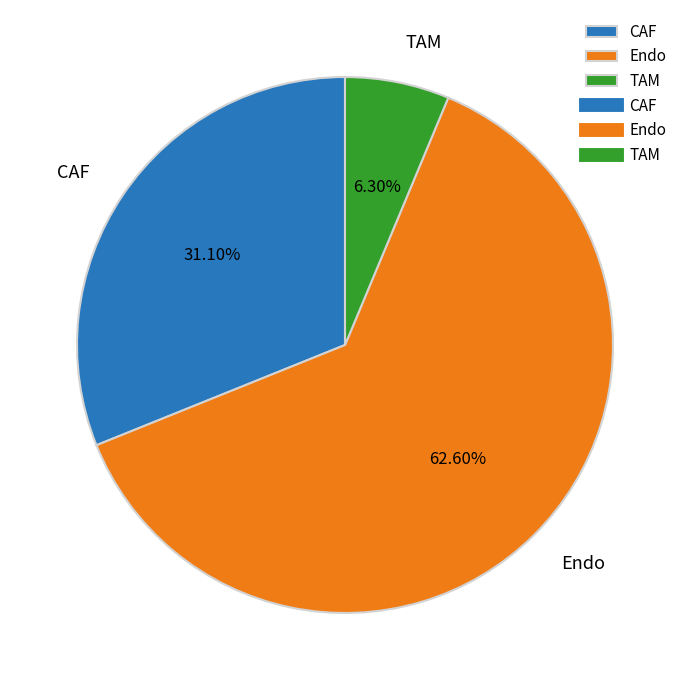

Which category has the smallest portion of the pie?

TAM